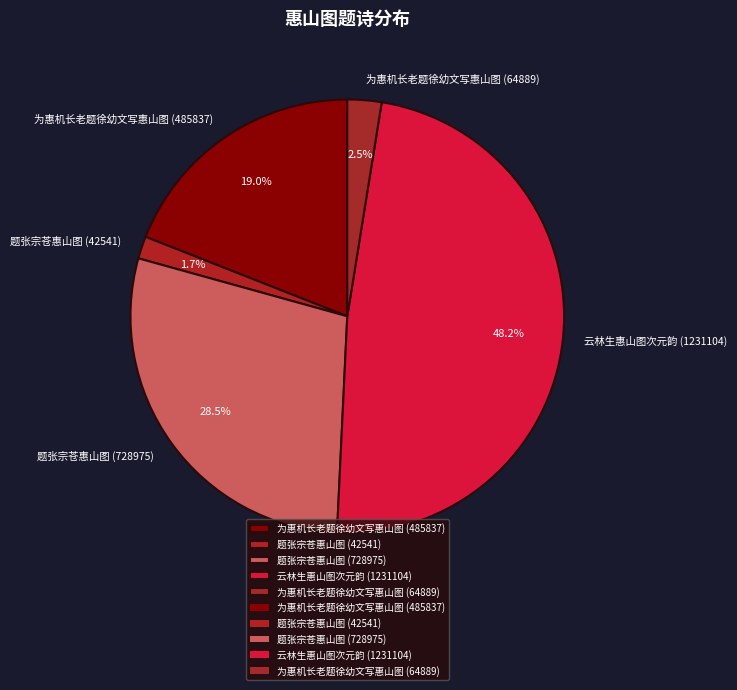

What percentage is NOT represented by 为惠机长老题徐幼文写惠山图 (64889)?

97.5%